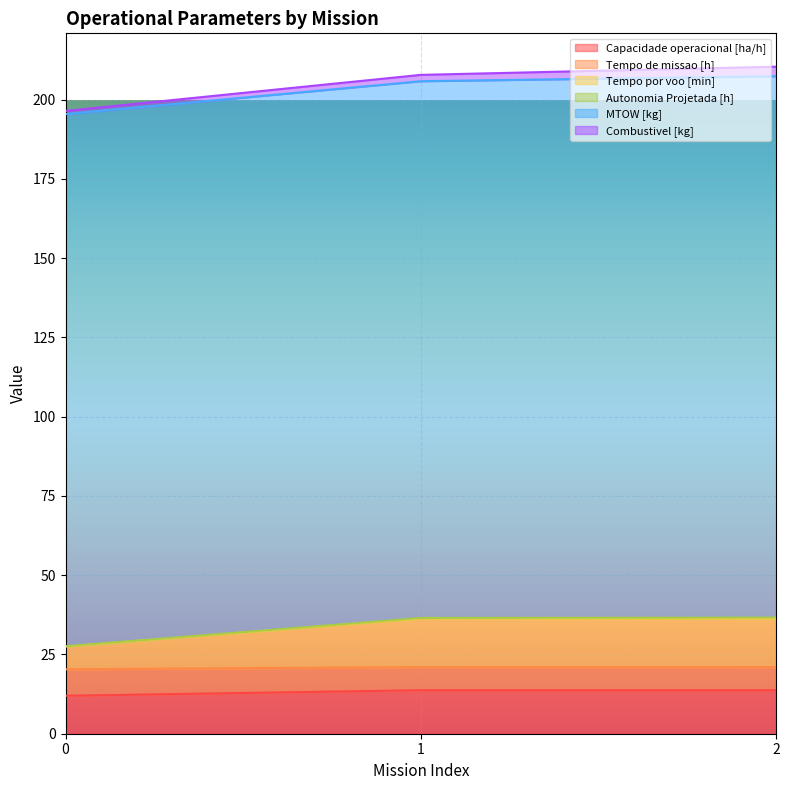

What is the highest value of the Capacidade operacional [ha/h] series?

13.7